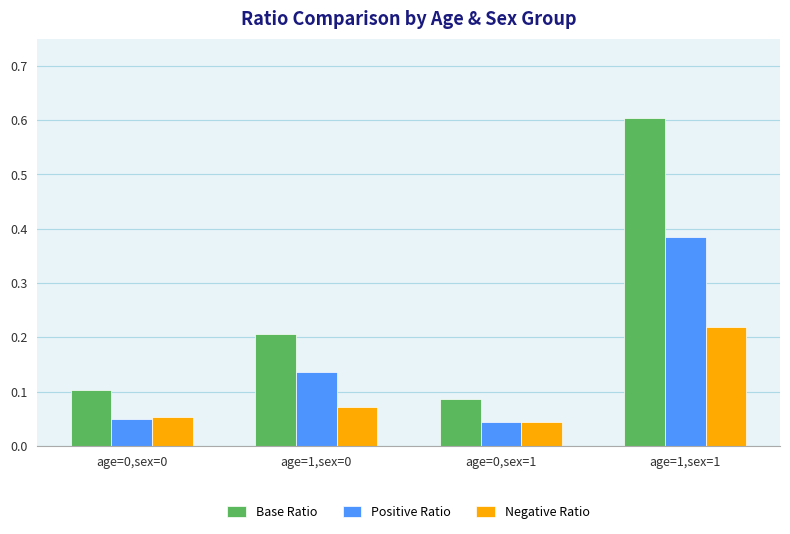

The Base Ratio series shows 0.1 at age=0,sex=0. True or false?

True